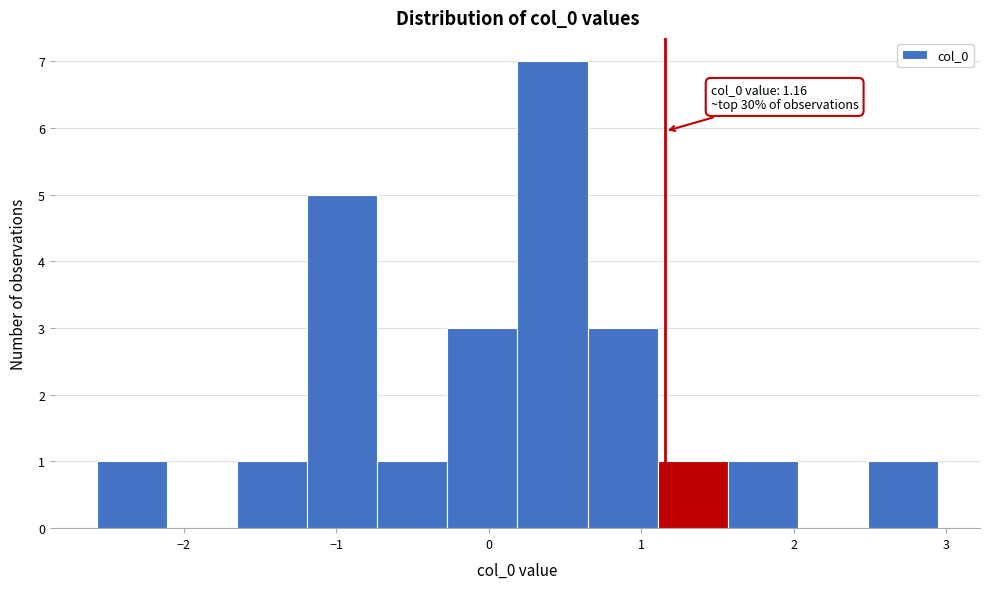

Over which range of the x-axis is the bar tallest?

0.2 to 0.6